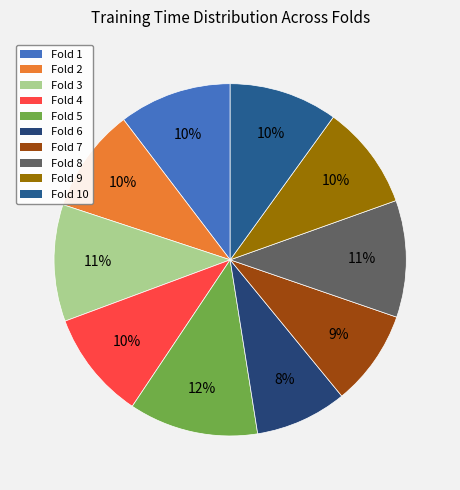

How many slices are in this pie chart?

10